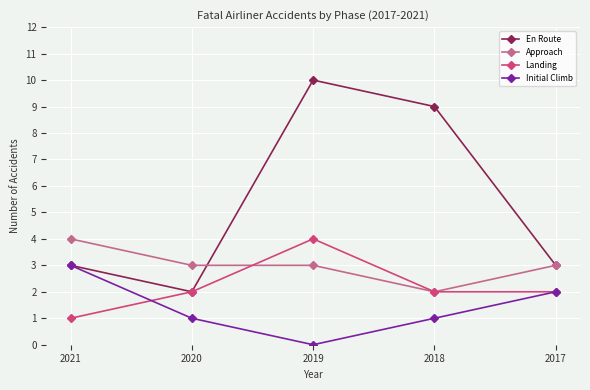

The Initial Climb series shows 1 at 2017. True or false?

False